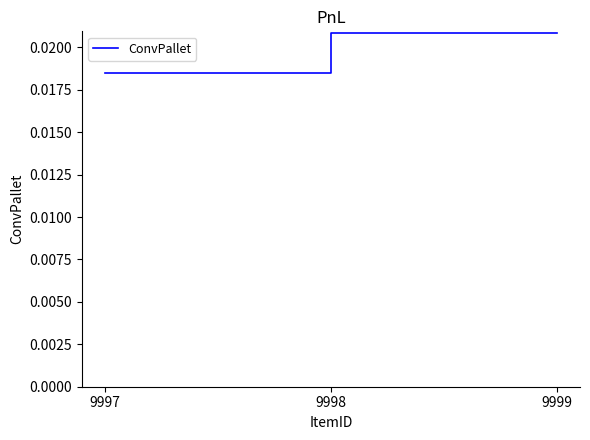

How many values are between 0 and 1?

3